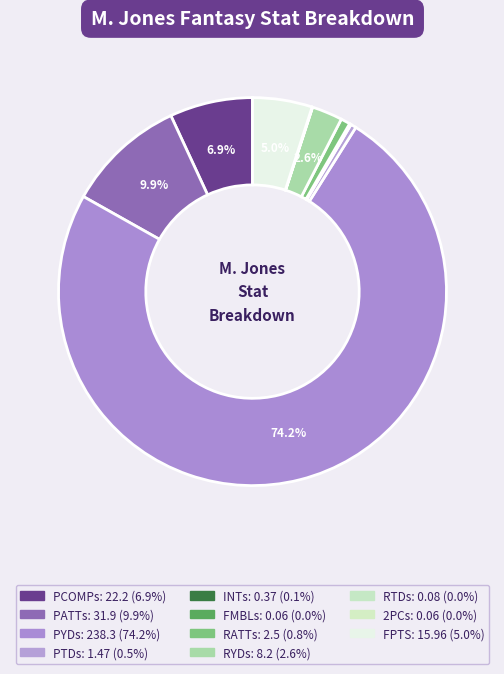

Count the number of slices in the pie.

11